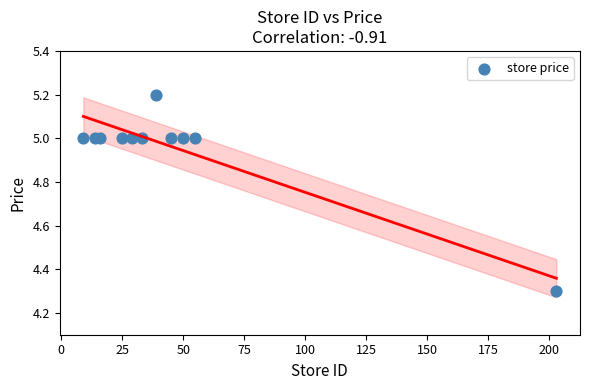

What Y value in the scatter plot is closest to 4?

4.3